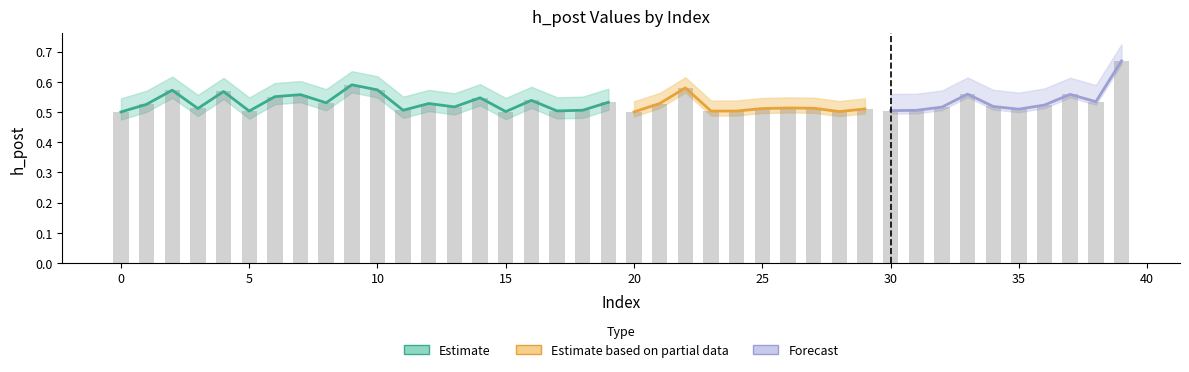

Reading left to right, transcribe all the data shown in this chart.

0.5	0.5	0.6	0.5	0.6	0.5	0.6	0.6	0.5	0.6	0.6	0.5	0.5	0.5	0.5	0.5	0.5	0.5	0.5	0.5	0.5	0.5	0.6	0.5	0.5	0.5	0.5	0.5	0.5	0.5	0.5	0.5	0.5	0.6	0.5	0.5	0.5	0.6	0.5	0.7